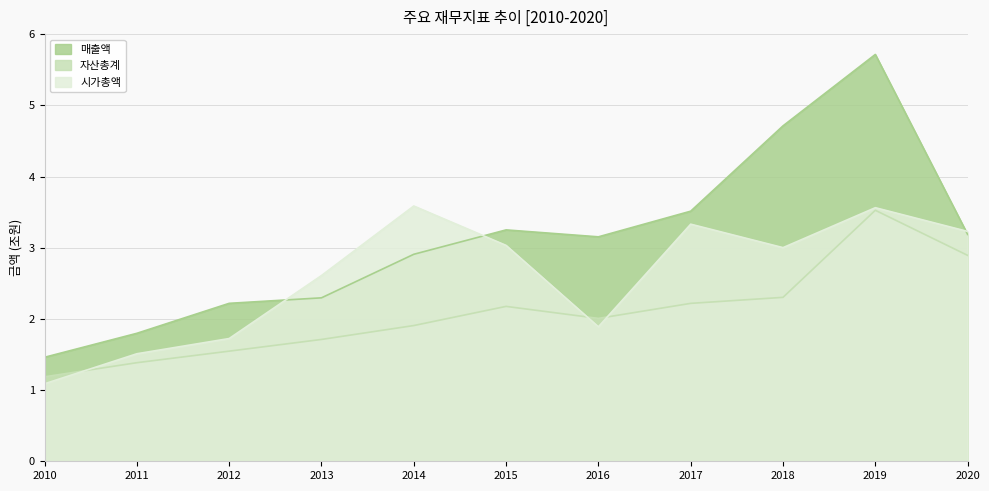

True or false: 매출액 and 시가총액 intersect in this chart.

True